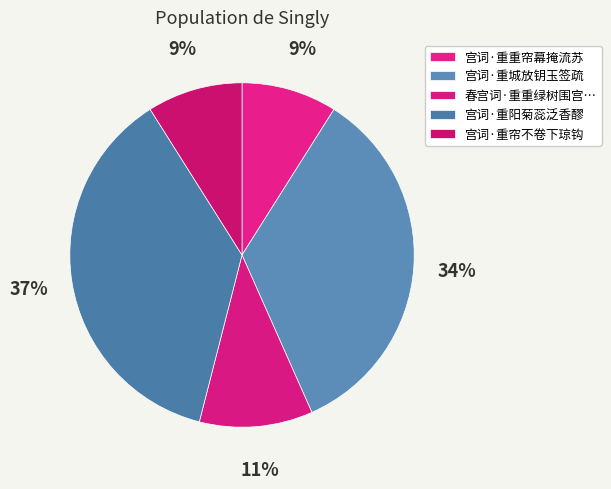

Between 宫词·重重帘幕掩流苏 and 宫词·重阳菊蕊泛香醪, which is larger?

宫词·重阳菊蕊泛香醪